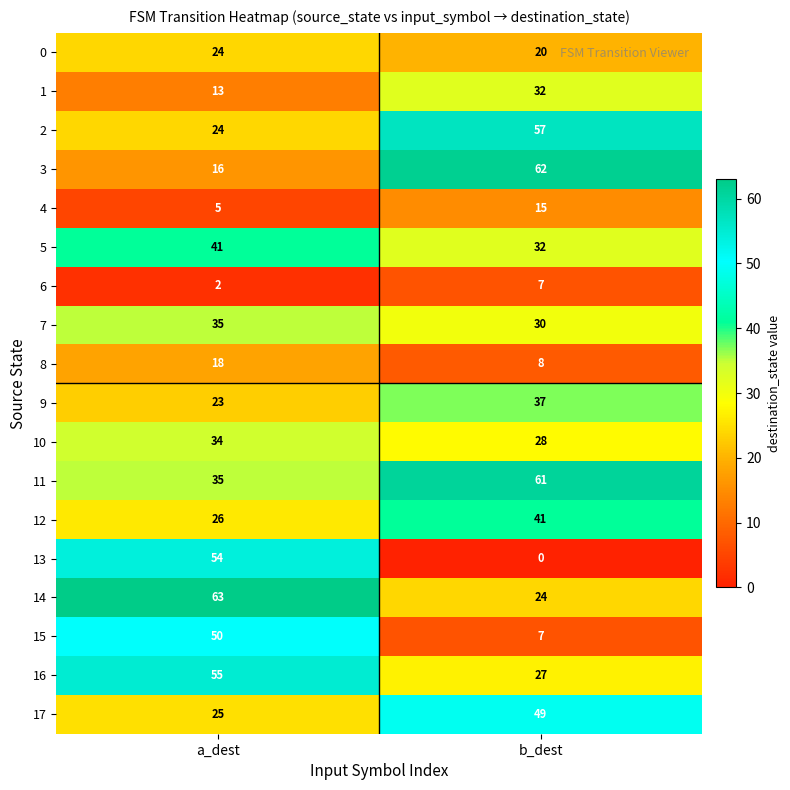

How many categories are shown in the chart?

2